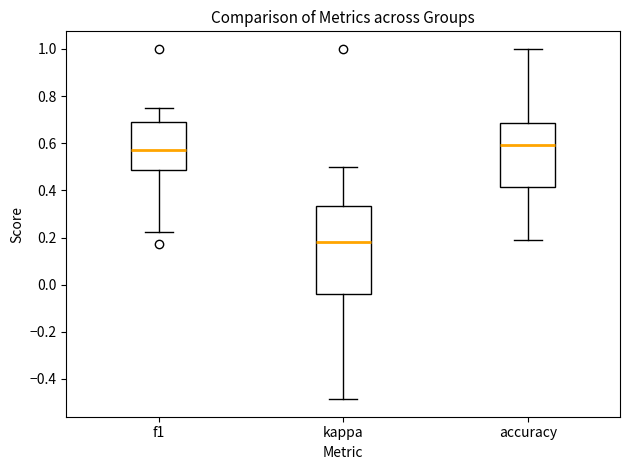

Which box is the tallest, from its lower edge to its upper edge?

kappa